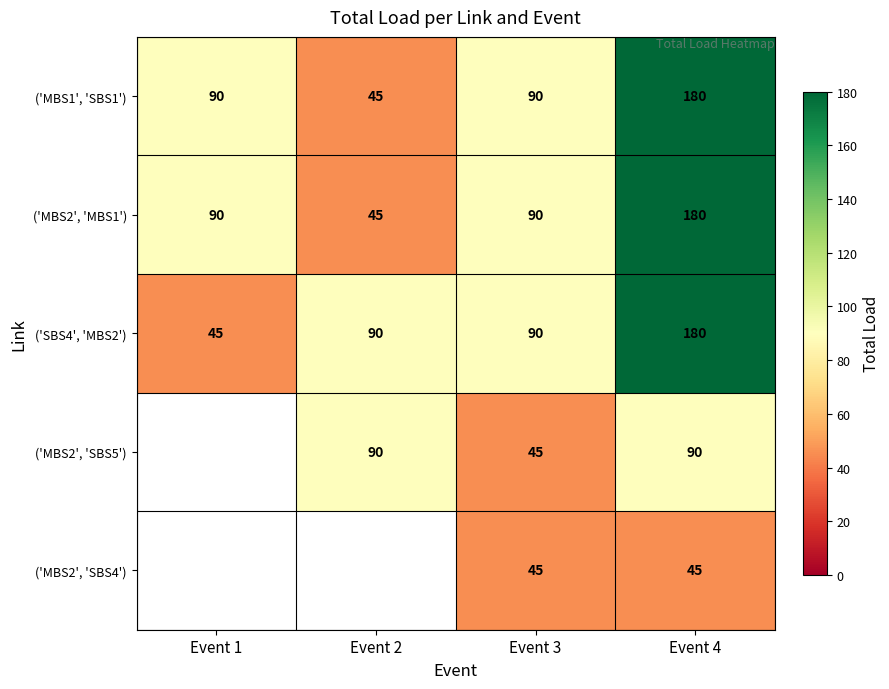

Is the value of ('MBS1', 'SBS1') at Event 1 greater than the value of ('MBS2', 'MBS1') at Event 2?

Yes